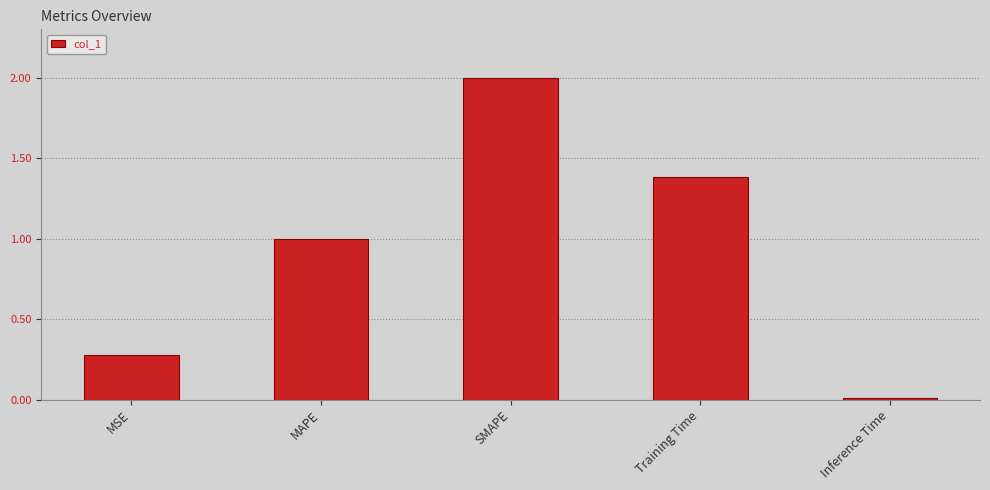

At which category does the chart reach its minimum across all series?

Inference Time